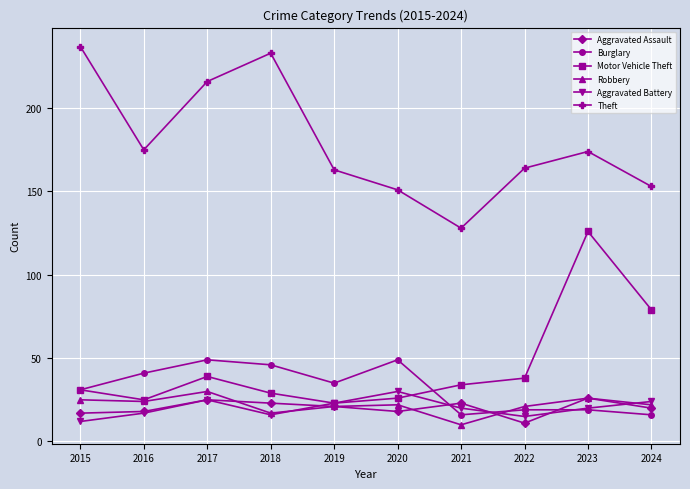

At which label does Burglary first exceed 35?

2016